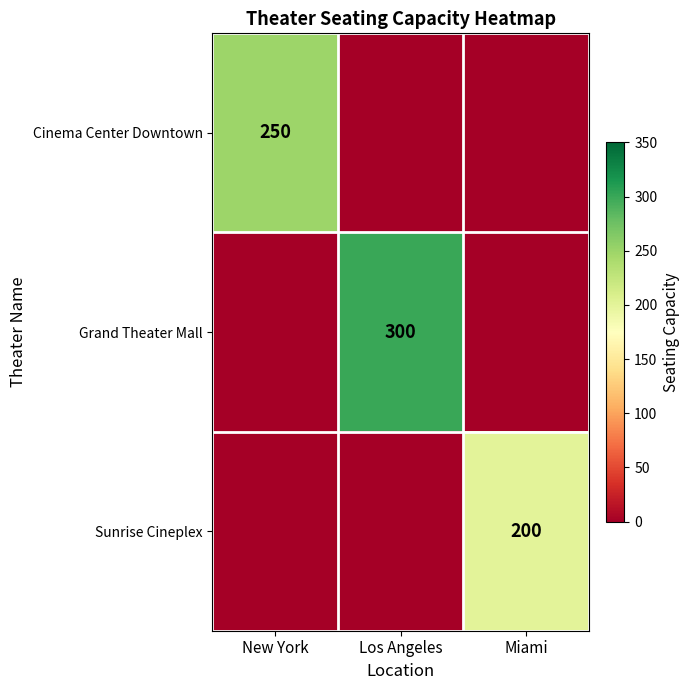

The value of Cinema Center Downtown at New York is 421. True or false?

False